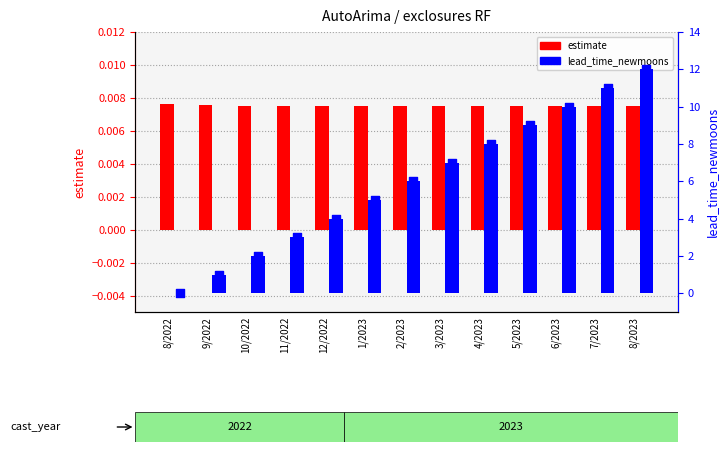

What are all the series names shown in the legend?

estimate, lead_time_newmoons